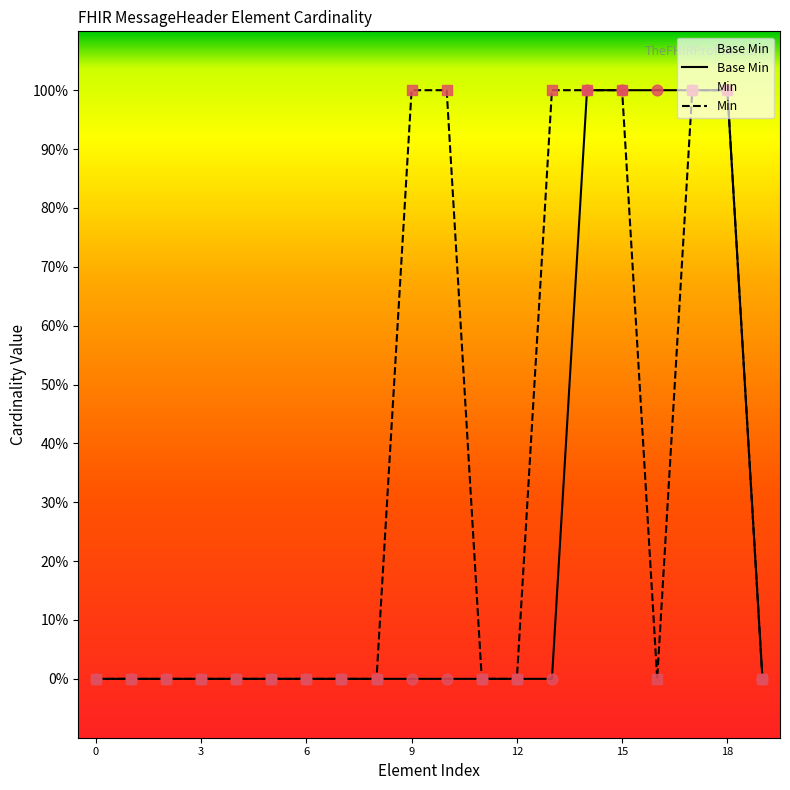

Is the value of Base Min at 9 greater than the value of Min at 18?

No